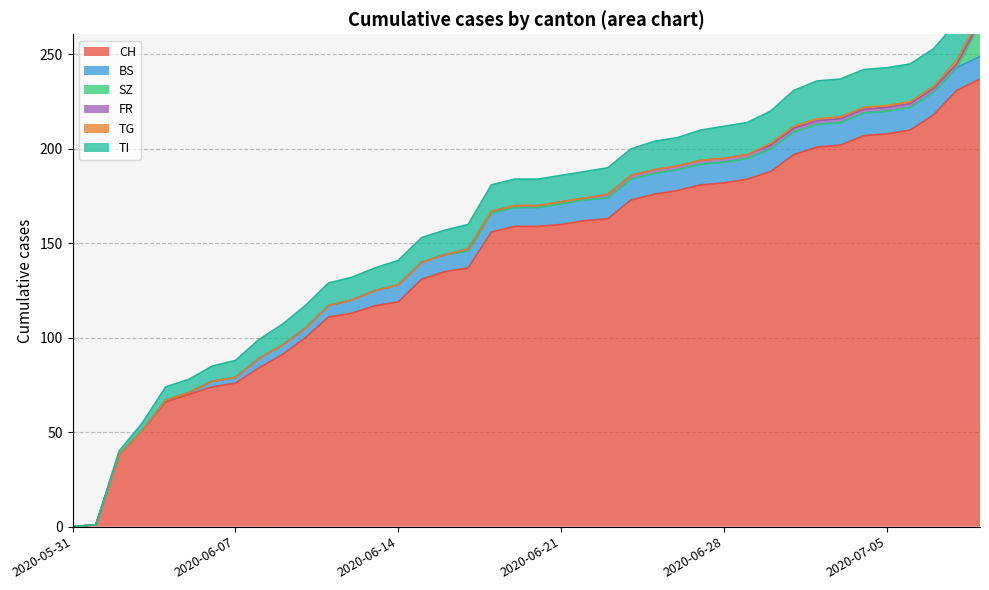

What are all the series names shown in the legend?

CH, BS, SZ, FR, TG, TI